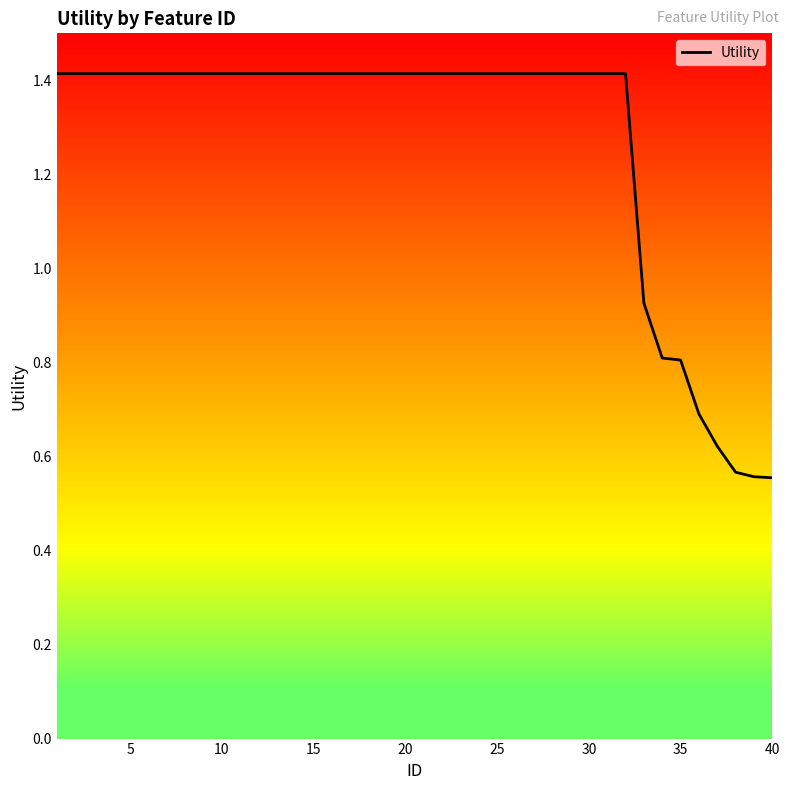

What is the greatest value displayed?

1.4